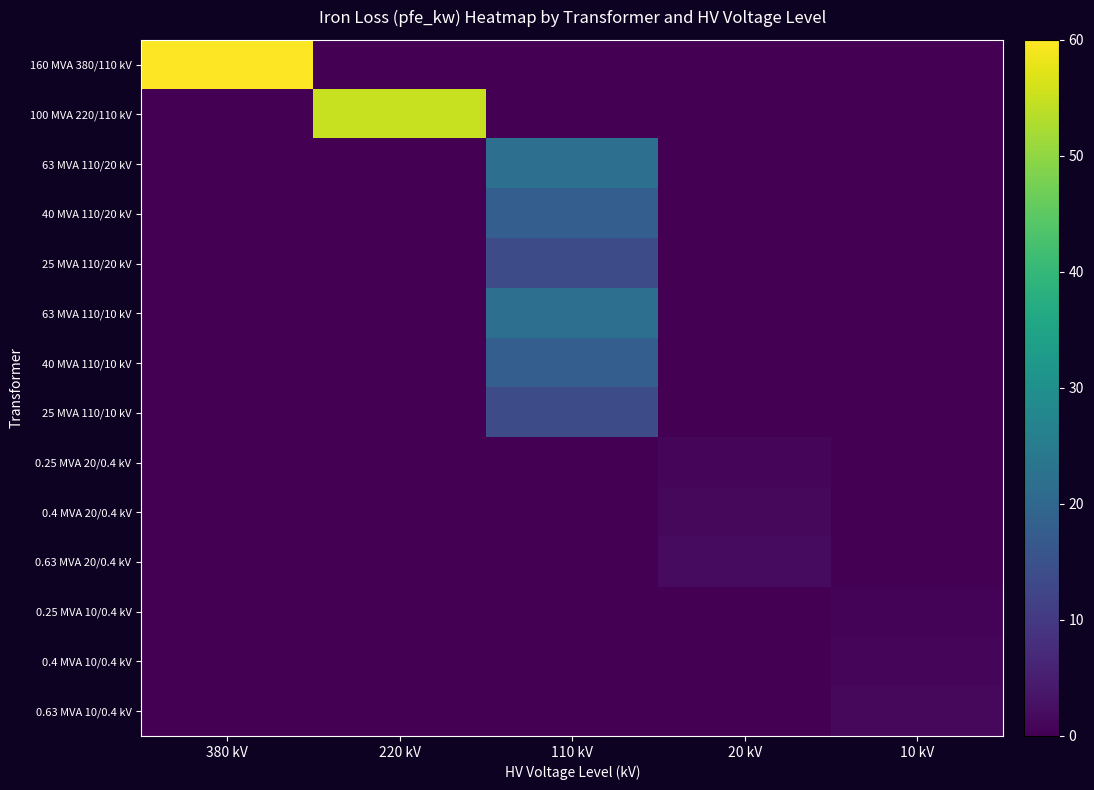

Rank the series by their maximum value, from lowest to highest.

0.25 MVA 10/0.4 kV, 0.25 MVA 20/0.4 kV, 0.4 MVA 10/0.4 kV, 0.63 MVA 10/0.4 kV, 0.4 MVA 20/0.4 kV, 0.63 MVA 20/0.4 kV, 25 MVA 110/20 kV, 25 MVA 110/10 kV, 40 MVA 110/20 kV, 40 MVA 110/10 kV, 63 MVA 110/20 kV, 63 MVA 110/10 kV, 100 MVA 220/110 kV, 160 MVA 380/110 kV